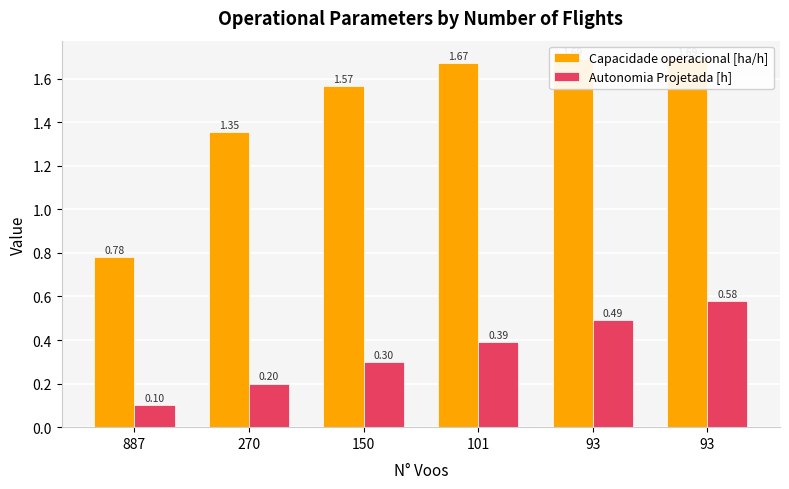

At which category is the sum across all series the highest?

93